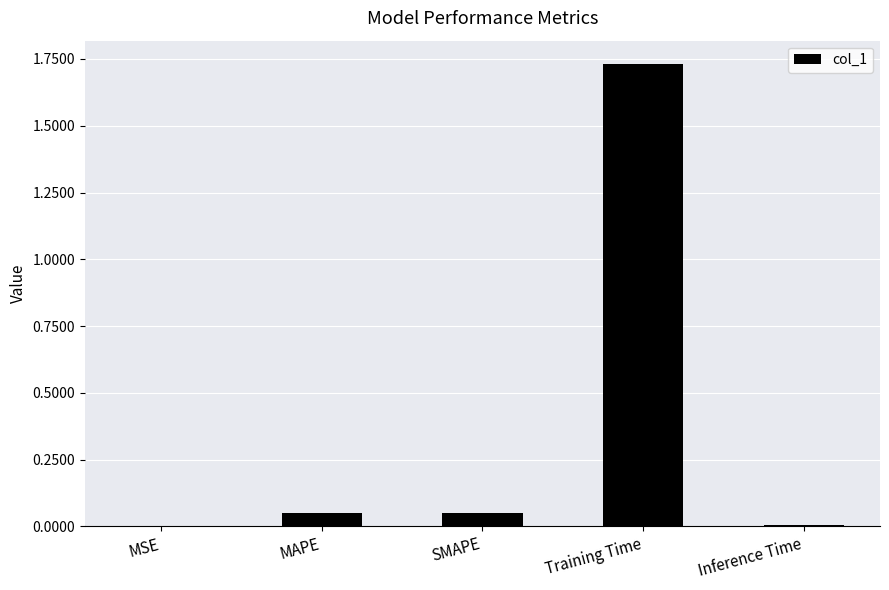

Is it true that the value at Training Time is 0.7?

False